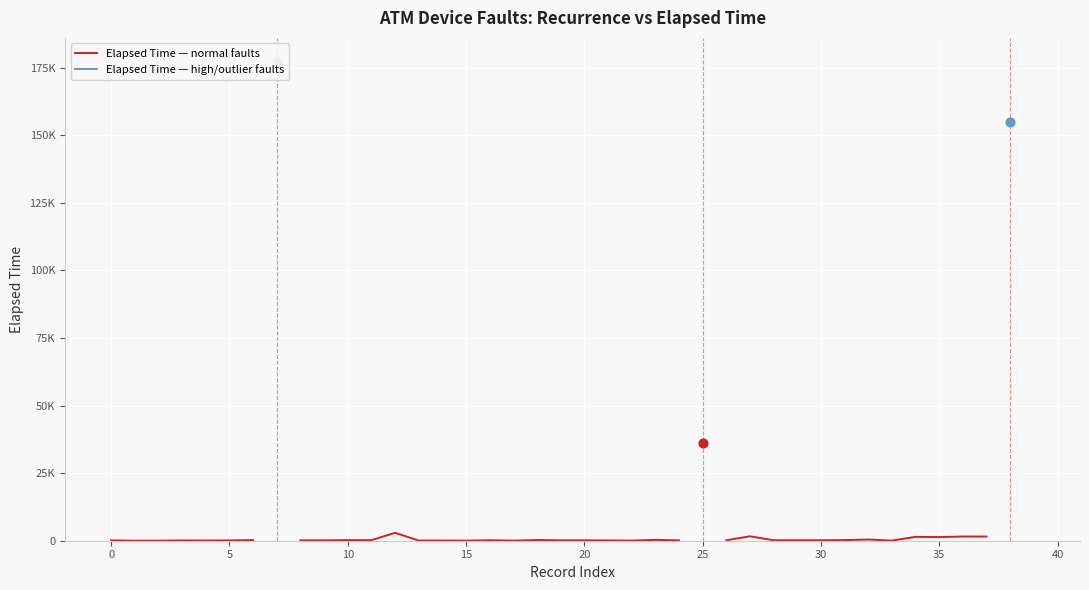

What are all the series names shown in the legend?

Elapsed Time — normal faults, Elapsed Time — high/outlier faults